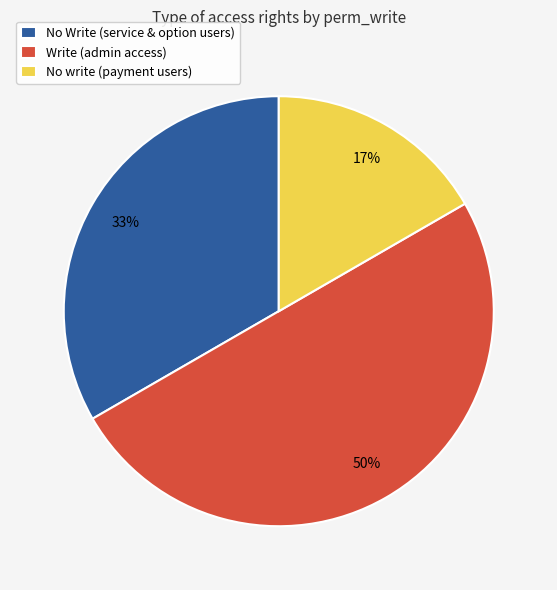

True or false: Write (admin access) accounts for 58% of the total.

False